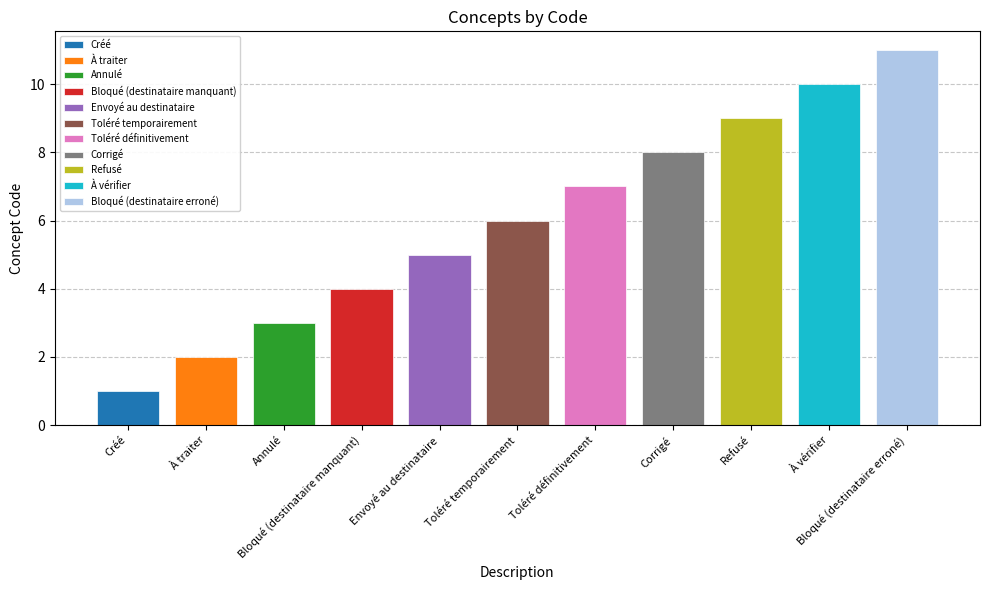

How many data points are less than 6?

5